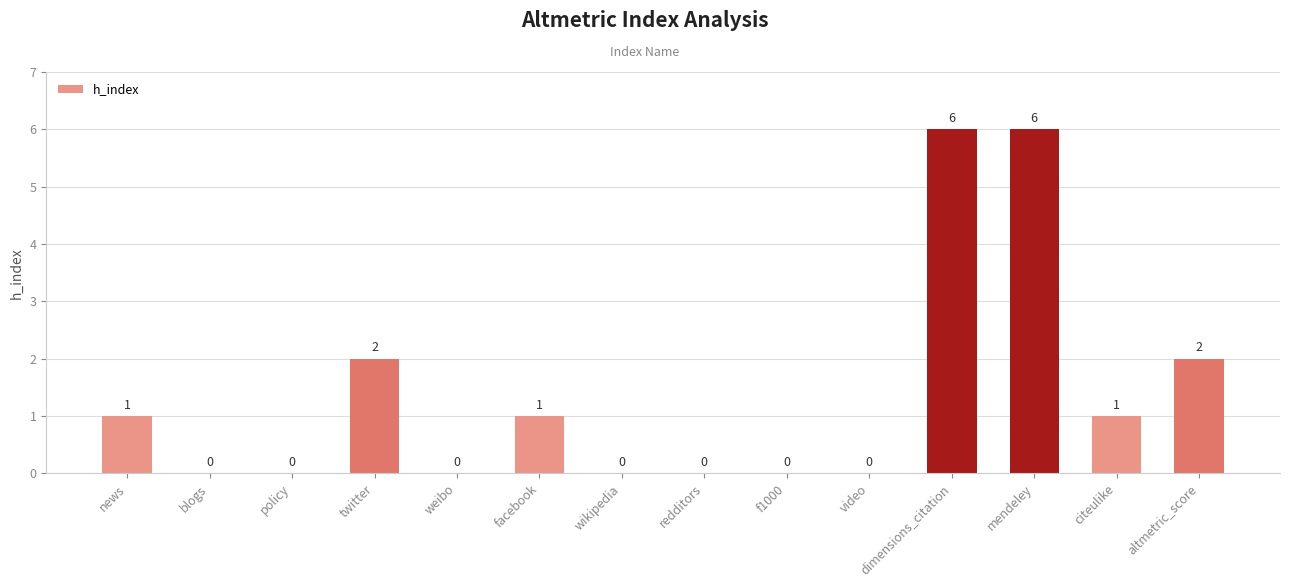

What is the maximum value shown in the chart?

6